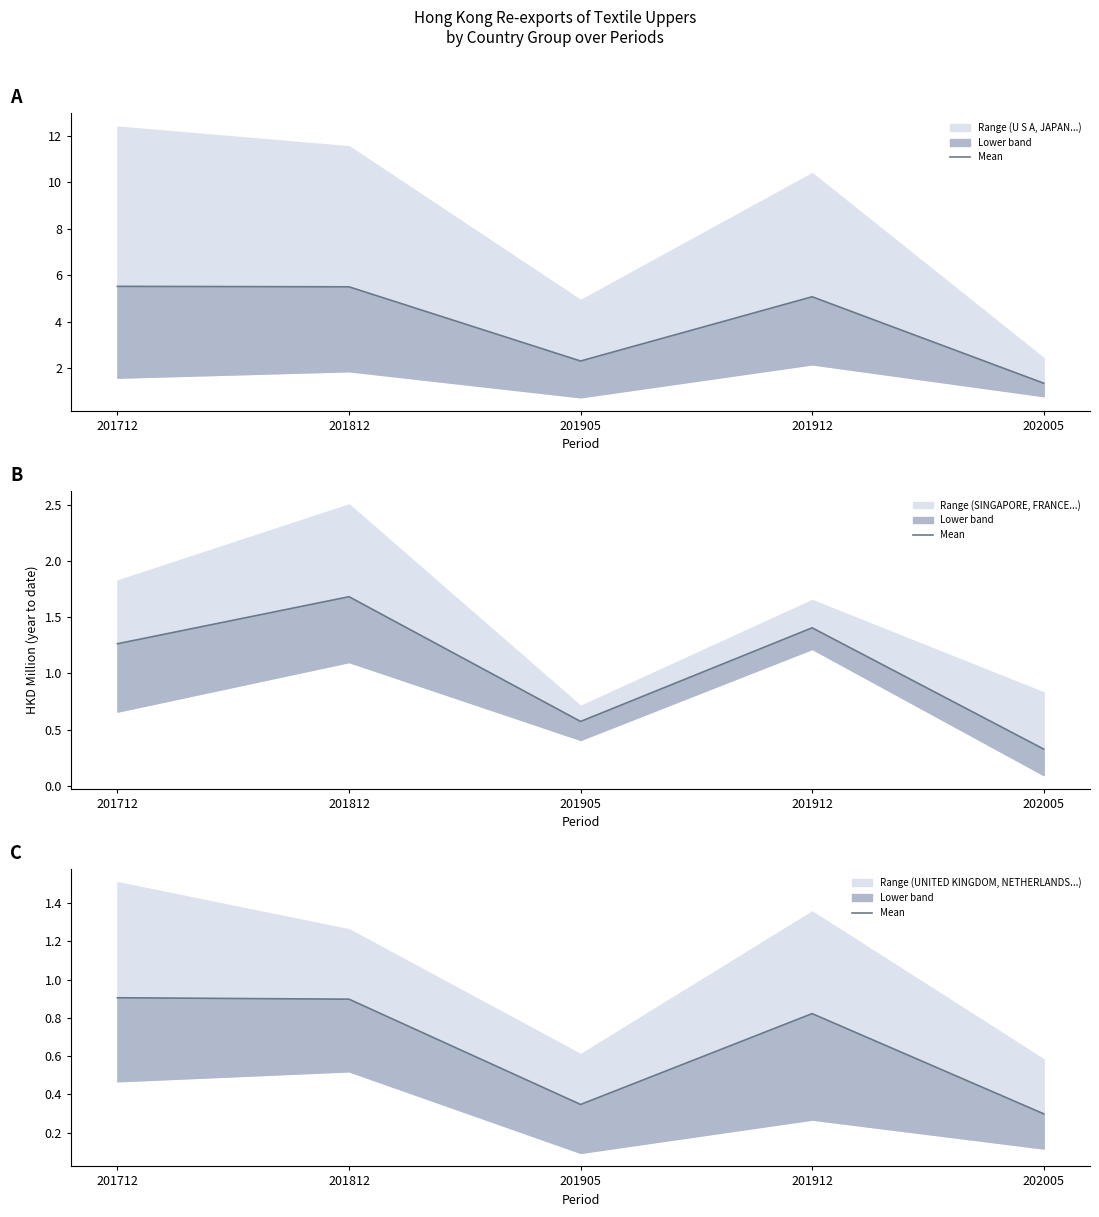

What is the difference between the second highest and minimum values?

0.6